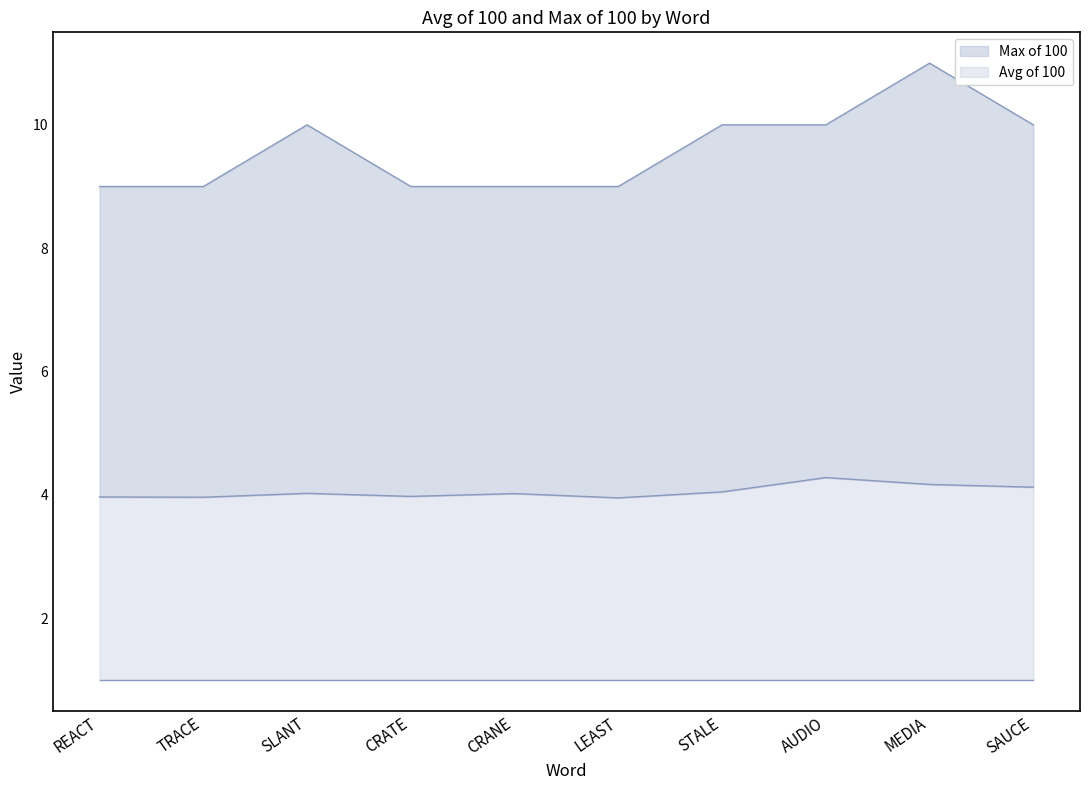

At which category is the sum across all series the highest?

MEDIA